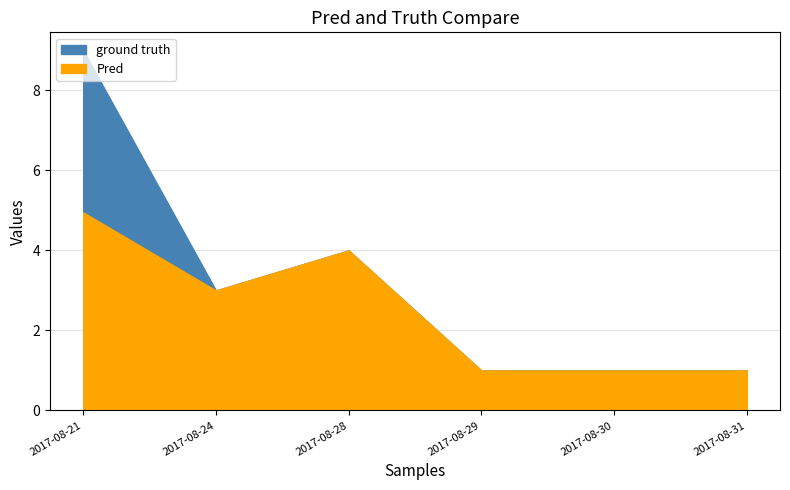

How many interior local peaks (higher than both neighbors) does the data have?

1